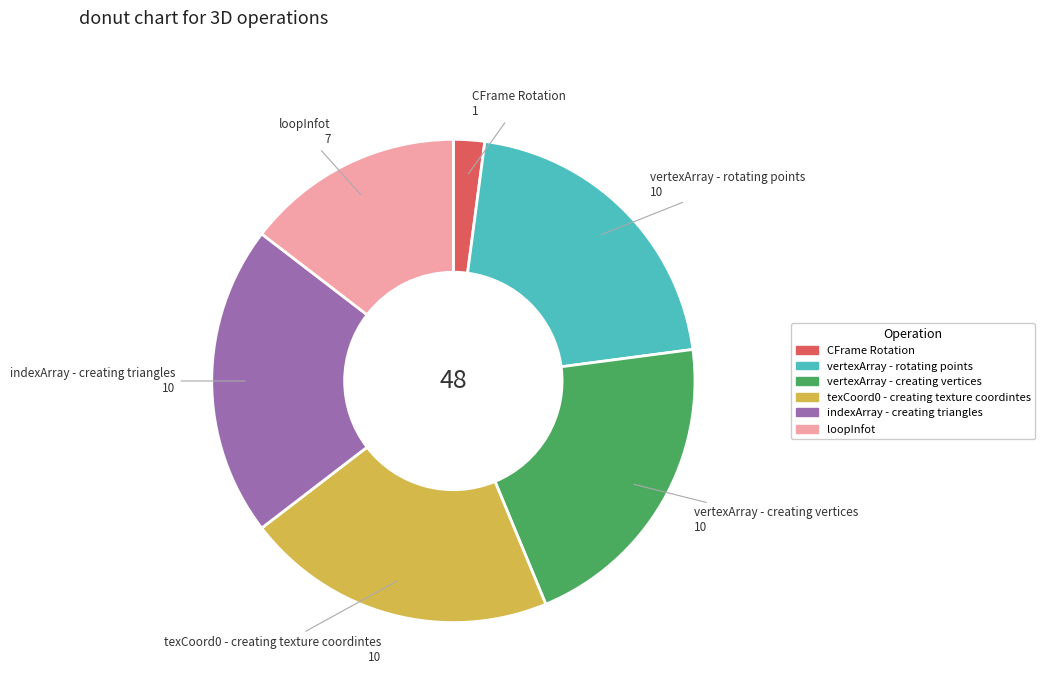

Combined, do loopInfot and texCoord0 - creating texture coordintes account for over 50%?

No